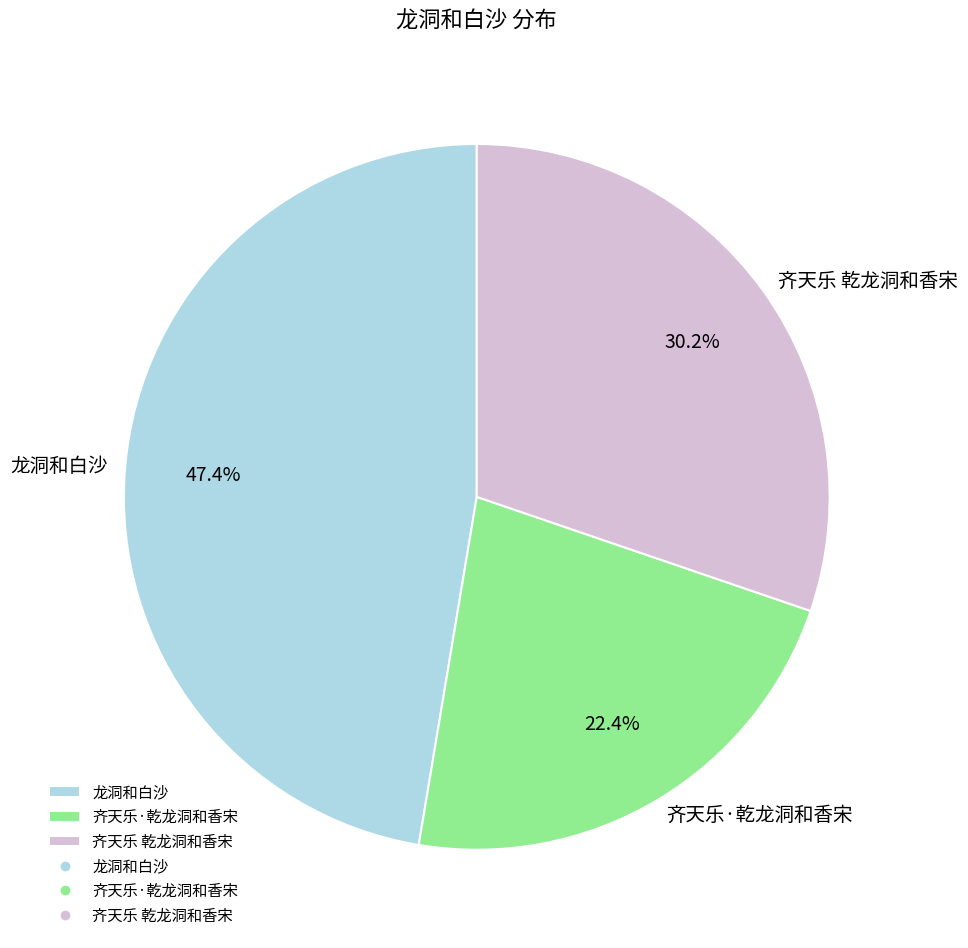

What is the smallest slice in the pie chart?

齐天乐·乾龙洞和香宋